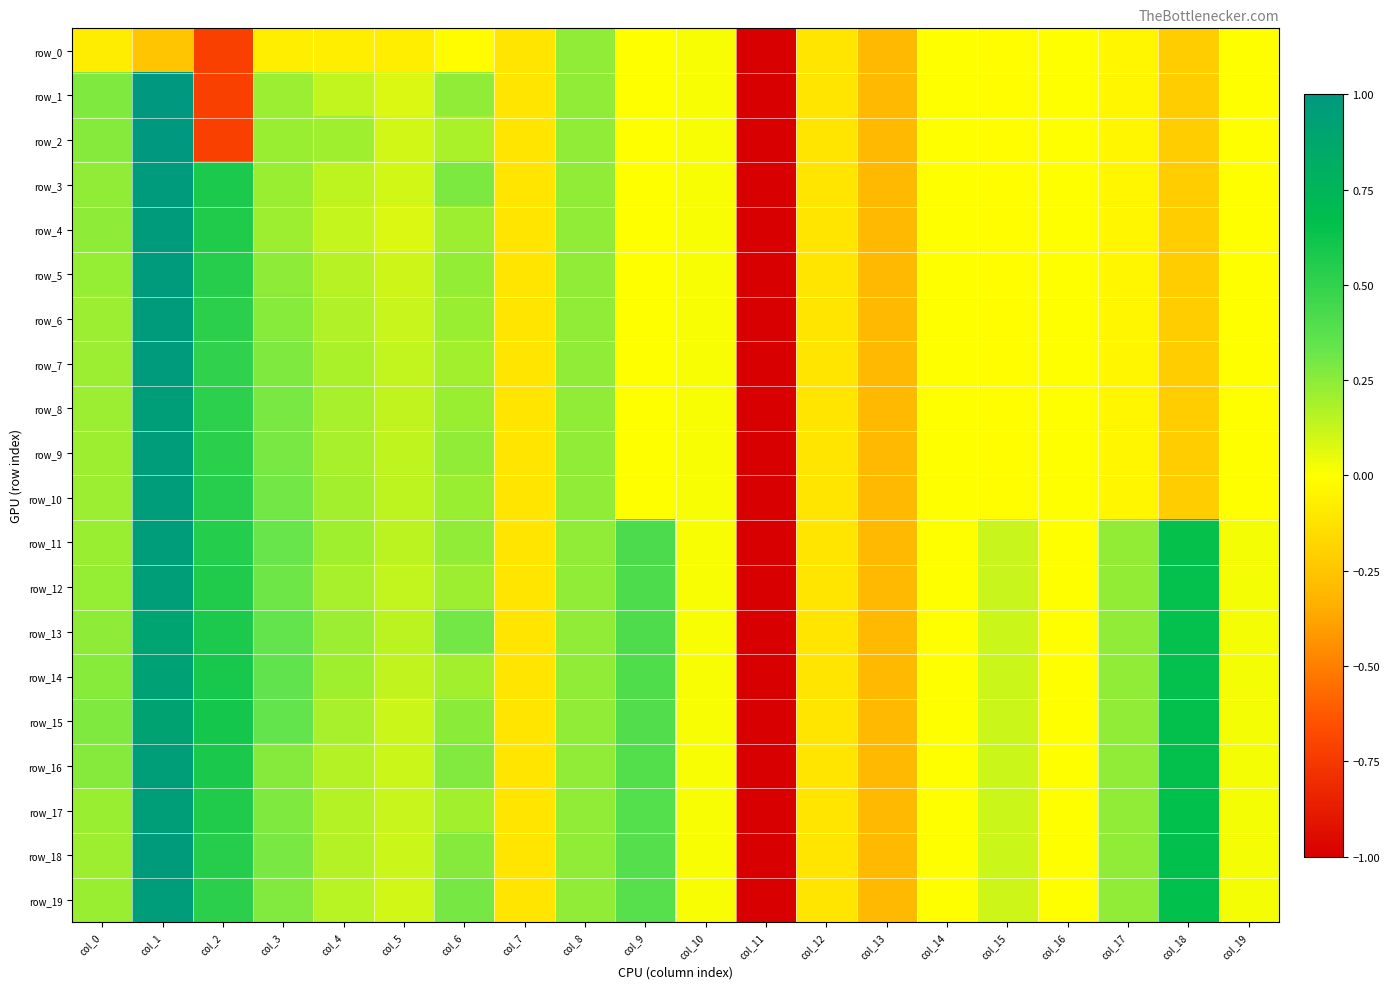

At col_2, list the series in order from smallest to largest.

row_0, row_1, row_2, row_7, row_8, row_6, row_19, row_9, row_10, row_5, row_18, row_11, row_4, row_12, row_17, row_13, row_3, row_16, row_14, row_15